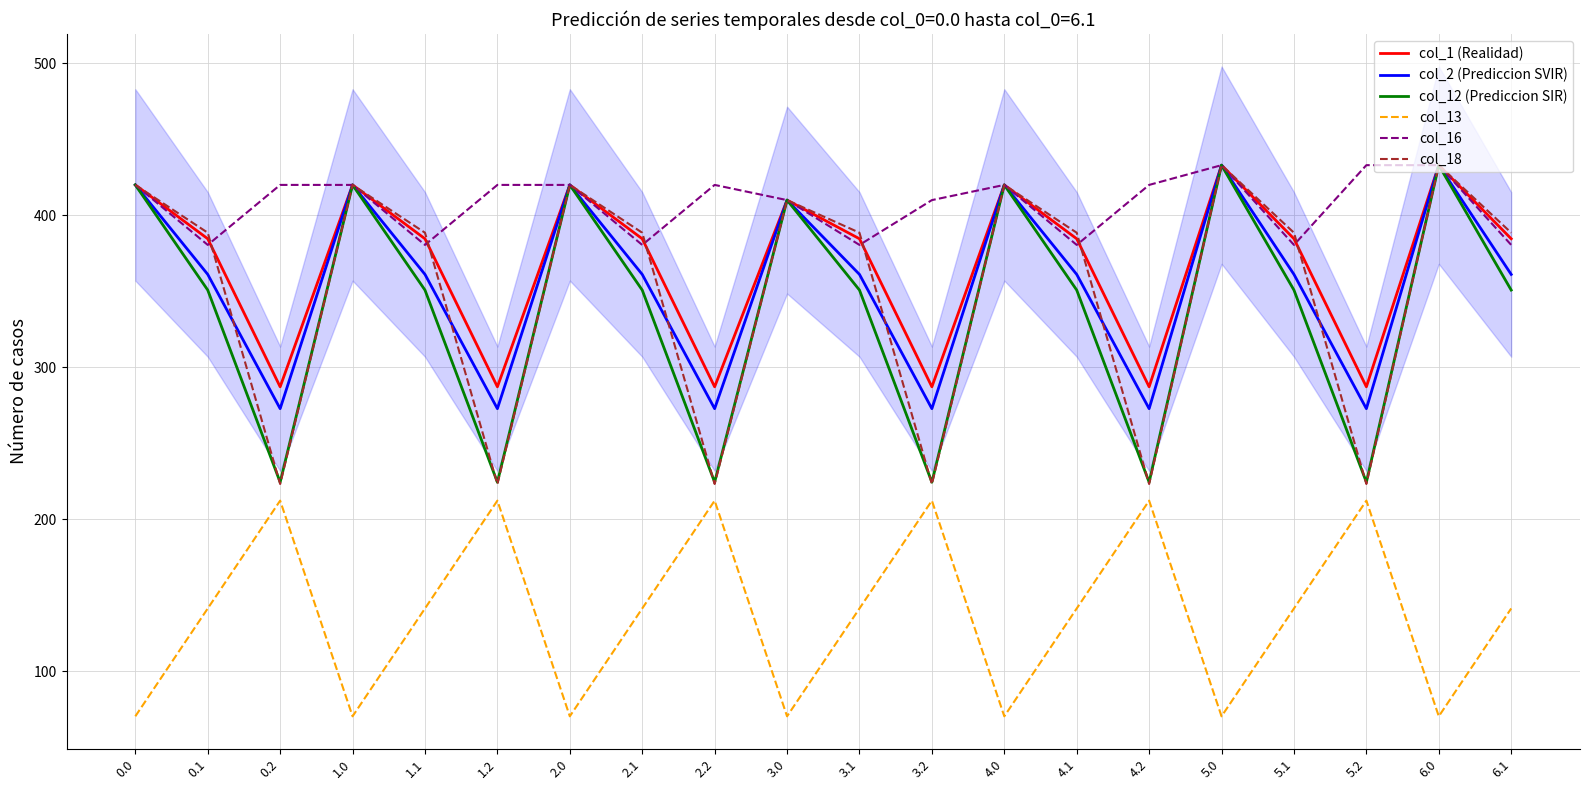

How many lines are shown in the chart?

6